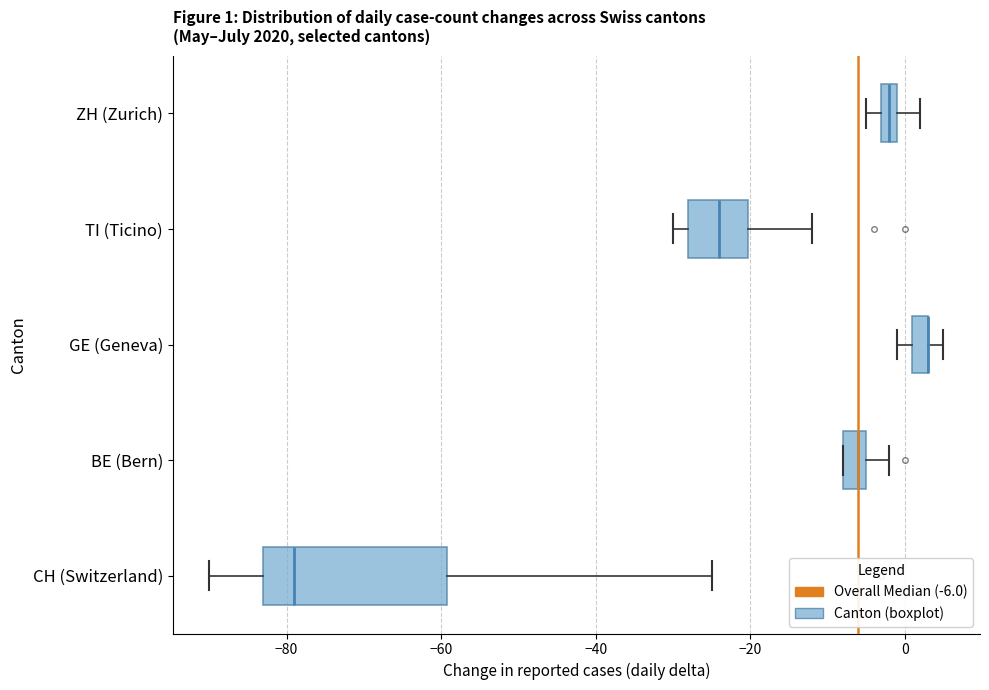

Which box is the widest, from its left edge to its right edge?

CH (Switzerland)